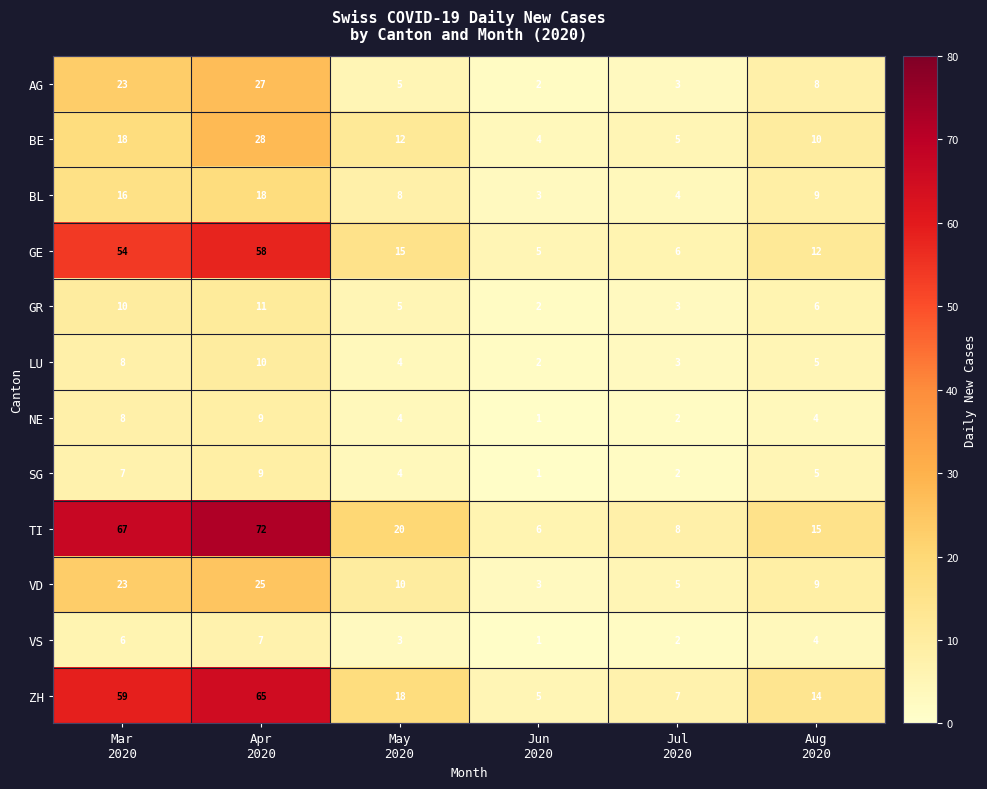

What is the maximum value for BL?

18